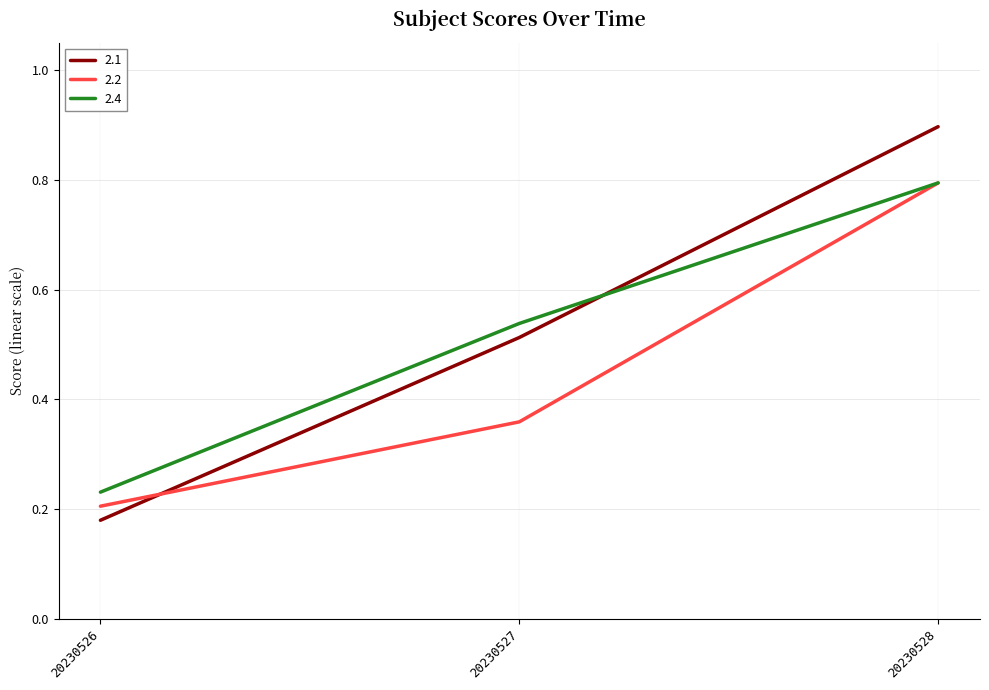

List the labels in order of 2.1 value, largest first.

20230528, 20230527, 20230526